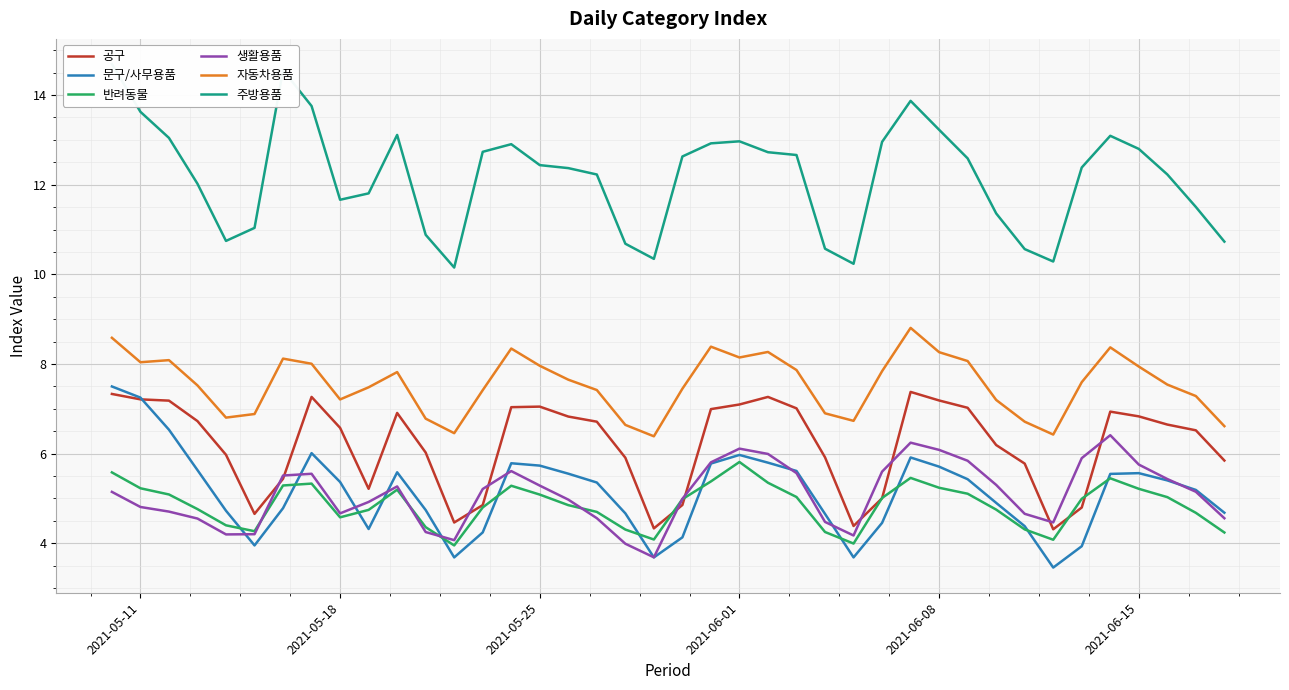

The value of 반려동물 at 2021-06-01 is 5.8. True or false?

True